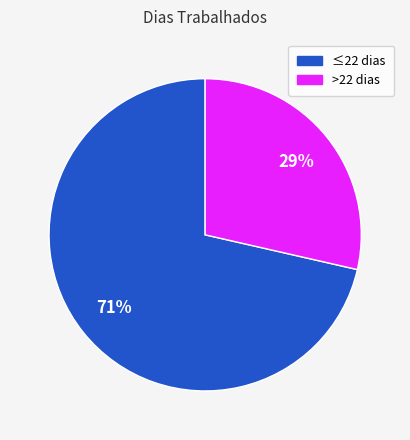

Is there any slice that represents more than half of the pie?

Yes